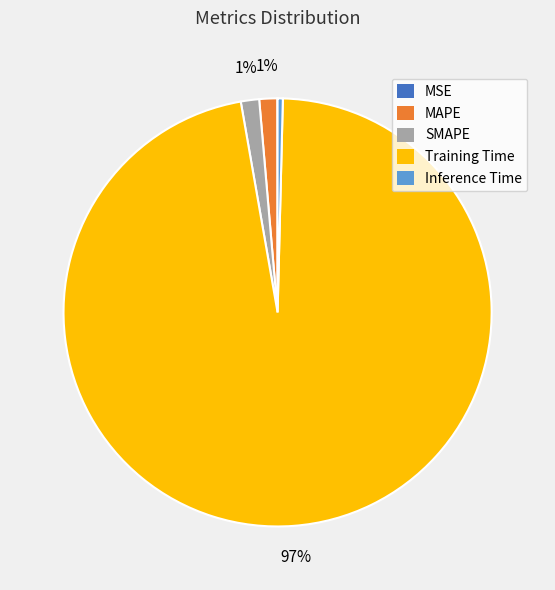

Which has a higher value, MAPE or Training Time?

Training Time